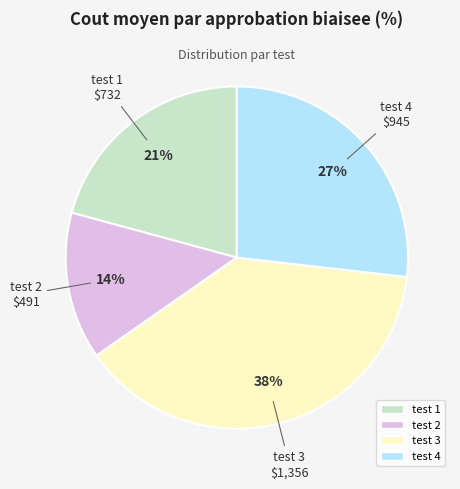

Which has a higher value, test 3 or test 2?

test 3